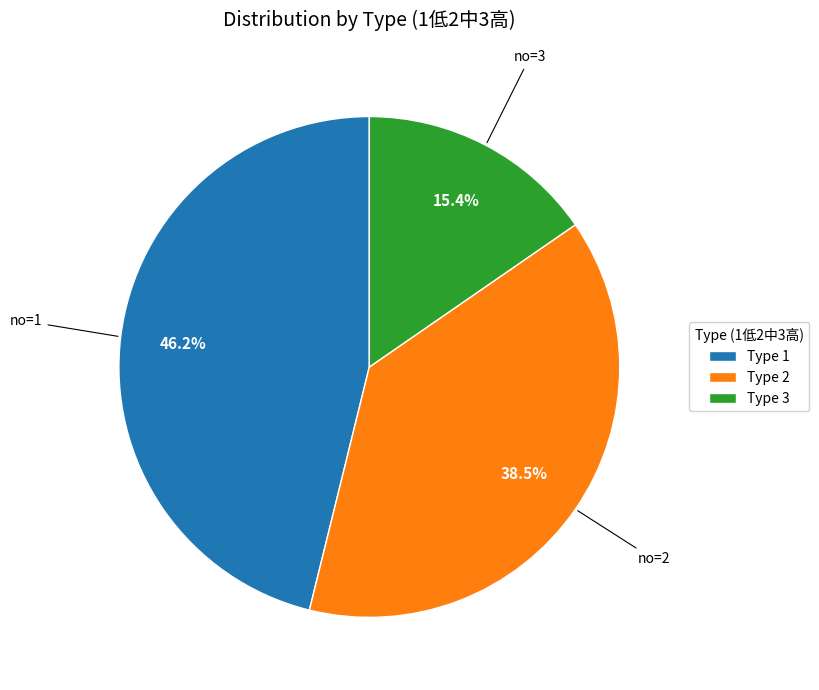

Rank the categories by value from lowest to highest.

Type 3, Type 2, Type 1